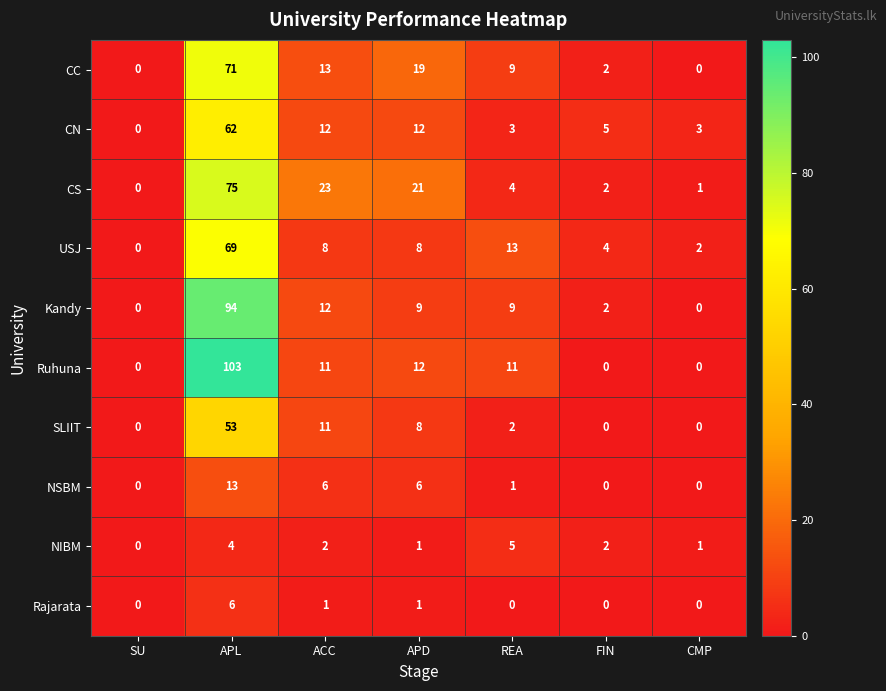

Which series changed the most between APL and CMP?

Ruhuna